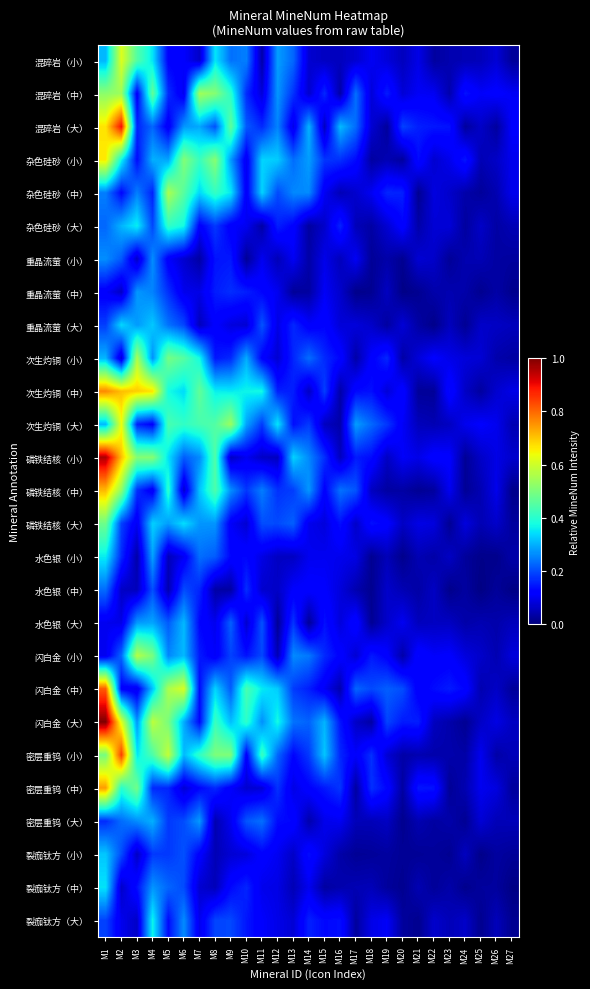

Reading left to right, extract all data points from this chart.

混碎岩（小）: M1=0.3	M2=0.6	M3=0.5	M4=0.4	M5=0.1	M6=0.1	M7=0.1	M8=0.4	M9=0.2	M10=0.3	M11=0.0	M12=0.3	M13=0.2	M14=0.1	M15=0.1	M16=0.1	M17=0.1	M18=0.1	M19=0.1	M20=0.1	M21=0.1	M22=0.0	M23=0.0	M24=0.0	M25=0.1	M26=0.1	M27=0.0
混碎岩（中）: M1=0.5	M2=0.5	M3=0.1	M4=0.5	M5=0.2	M6=0.1	M7=0.5	M8=0.5	M9=0.4	M10=0.2	M11=0.1	M12=0.3	M13=0.2	M14=0.1	M15=0.2	M16=0.0	M17=0.2	M18=0.1	M19=0.2	M20=0.1	M21=0.1	M22=0.1	M23=0.0	M24=0.1	M25=0.1	M26=0.1	M27=0.1
混碎岩（大）: M1=0.7	M2=0.9	M3=0.2	M4=0.2	M5=0.1	M6=0.3	M7=0.3	M8=0.2	M9=0.5	M10=0.2	M11=0.2	M12=0.3	M13=0.1	M14=0.3	M15=0.1	M16=0.3	M17=0.2	M18=0.1	M19=0.0	M20=0.2	M21=0.2	M22=0.1	M23=0.1	M24=0.0	M25=0.1	M26=0.0	M27=0.1
杂色硅砂（小）: M1=0.7	M2=0.4	M3=0.1	M4=0.3	M5=0.3	M6=0.5	M7=0.4	M8=0.5	M9=0.3	M10=0.1	M11=0.3	M12=0.3	M13=0.2	M14=0.3	M15=0.2	M16=0.2	M17=0.1	M18=0.0	M19=0.0	M20=0.0	M21=0.1	M22=0.1	M23=0.1	M24=0.1	M25=0.0	M26=0.1	M27=0.1
杂色硅砂（中）: M1=0.3	M2=0.1	M3=0.3	M4=0.2	M5=0.6	M6=0.5	M7=0.3	M8=0.4	M9=0.4	M10=0.1	M11=0.3	M12=0.2	M13=0.3	M14=0.3	M15=0.1	M16=0.0	M17=0.1	M18=0.1	M19=0.2	M20=0.2	M21=0.0	M22=0.1	M23=0.1	M24=0.0	M25=0.0	M26=0.0	M27=0.1
杂色硅砂（大）: M1=0.2	M2=0.3	M3=0.4	M4=0.2	M5=0.4	M6=0.4	M7=0.1	M8=0.2	M9=0.1	M10=0.1	M11=0.0	M12=0.2	M13=0.1	M14=0.0	M15=0.1	M16=0.2	M17=0.1	M18=0.0	M19=0.1	M20=0.1	M21=0.0	M22=0.1	M23=0.1	M24=0.0	M25=0.1	M26=0.0	M27=0.0
重晶流萤（小）: M1=0.3	M2=0.2	M3=0.1	M4=0.3	M5=0.1	M6=0.1	M7=0.0	M8=0.1	M9=0.1	M10=0.0	M11=0.1	M12=0.0	M13=0.1	M14=0.0	M15=0.1	M16=0.1	M17=0.1	M18=0.0	M19=0.0	M20=0.0	M21=0.1	M22=0.1	M23=0.0	M24=0.0	M25=0.0	M26=0.0	M27=0.0
重晶流萤（中）: M1=0.1	M2=0.1	M3=0.3	M4=0.3	M5=0.2	M6=0.1	M7=0.1	M8=0.2	M9=0.2	M10=0.2	M11=0.1	M12=0.1	M13=0.0	M14=0.0	M15=0.1	M16=0.1	M17=0.0	M18=0.0	M19=0.1	M20=0.0	M21=0.0	M22=0.0	M23=0.0	M24=0.0	M25=0.0	M26=0.0	M27=0.0
重晶流萤（大）: M1=0.2	M2=0.3	M3=0.3	M4=0.3	M5=0.2	M6=0.2	M7=0.1	M8=0.1	M9=0.1	M10=0.1	M11=0.2	M12=0.1	M13=0.2	M14=0.1	M15=0.1	M16=0.1	M17=0.1	M18=0.1	M19=0.0	M20=0.1	M21=0.0	M22=0.0	M23=0.1	M24=0.0	M25=0.1	M26=0.1	M27=0.1
次生灼铜（小）: M1=0.3	M2=0.1	M3=0.6	M4=0.3	M5=0.5	M6=0.5	M7=0.4	M8=0.1	M9=0.2	M10=0.3	M11=0.1	M12=0.1	M13=0.2	M14=0.2	M15=0.2	M16=0.1	M17=0.0	M18=0.1	M19=0.2	M20=0.0	M21=0.1	M22=0.1	M23=0.1	M24=0.1	M25=0.1	M26=0.0	M27=0.0
次生灼铜（中）: M1=0.8	M2=0.7	M3=0.7	M4=0.7	M5=0.4	M6=0.3	M7=0.5	M8=0.4	M9=0.4	M10=0.4	M11=0.4	M12=0.2	M13=0.2	M14=0.1	M15=0.2	M16=0.0	M17=0.1	M18=0.1	M19=0.1	M20=0.1	M21=0.0	M22=0.0	M23=0.1	M24=0.1	M25=0.0	M26=0.1	M27=0.1
次生灼铜（大）: M1=0.3	M2=0.6	M3=0.2	M4=0.1	M5=0.4	M6=0.4	M7=0.4	M8=0.4	M9=0.5	M10=0.3	M11=0.2	M12=0.4	M13=0.1	M14=0.2	M15=0.1	M16=0.0	M17=0.3	M18=0.2	M19=0.2	M20=0.1	M21=0.1	M22=0.0	M23=0.1	M24=0.1	M25=0.1	M26=0.1	M27=0.0
磷铁结核（小）: M1=1.0	M2=0.7	M3=0.5	M4=0.5	M5=0.3	M6=0.2	M7=0.3	M8=0.4	M9=0.1	M10=0.1	M11=0.1	M12=0.1	M13=0.3	M14=0.3	M15=0.2	M16=0.1	M17=0.2	M18=0.1	M19=0.1	M20=0.1	M21=0.1	M22=0.1	M23=0.1	M24=0.0	M25=0.1	M26=0.1	M27=0.1
磷铁结核（中）: M1=0.7	M2=0.5	M3=0.2	M4=0.1	M5=0.4	M6=0.1	M7=0.3	M8=0.4	M9=0.3	M10=0.2	M11=0.2	M12=0.2	M13=0.2	M14=0.3	M15=0.1	M16=0.2	M17=0.2	M18=0.1	M19=0.0	M20=0.0	M21=0.0	M22=0.0	M23=0.1	M24=0.0	M25=0.0	M26=0.1	M27=0.0
磷铁结核（大）: M1=0.5	M2=0.2	M3=0.1	M4=0.3	M5=0.3	M6=0.3	M7=0.3	M8=0.3	M9=0.1	M10=0.1	M11=0.2	M12=0.2	M13=0.2	M14=0.1	M15=0.1	M16=0.1	M17=0.1	M18=0.1	M19=0.1	M20=0.1	M21=0.1	M22=0.1	M23=0.0	M24=0.1	M25=0.0	M26=0.1	M27=0.0
水色银（小）: M1=0.4	M2=0.2	M3=0.0	M4=0.3	M5=0.1	M6=0.1	M7=0.2	M8=0.2	M9=0.1	M10=0.1	M11=0.1	M12=0.1	M13=0.1	M14=0.1	M15=0.1	M16=0.1	M17=0.1	M18=0.0	M19=0.1	M20=0.0	M21=0.0	M22=0.0	M23=0.1	M24=0.0	M25=0.0	M26=0.0	M27=0.0
水色银（中）: M1=0.2	M2=0.1	M3=0.1	M4=0.2	M5=0.0	M6=0.2	M7=0.2	M8=0.0	M9=0.0	M10=0.2	M11=0.1	M12=0.1	M13=0.1	M14=0.1	M15=0.1	M16=0.1	M17=0.0	M18=0.0	M19=0.1	M20=0.0	M21=0.0	M22=0.1	M23=0.0	M24=0.0	M25=0.0	M26=0.0	M27=0.0
水色银（大）: M1=0.1	M2=0.1	M3=0.3	M4=0.3	M5=0.2	M6=0.3	M7=0.1	M8=0.1	M9=0.2	M10=0.1	M11=0.2	M12=0.0	M13=0.2	M14=0.0	M15=0.1	M16=0.1	M17=0.1	M18=0.0	M19=0.1	M20=0.1	M21=0.1	M22=0.1	M23=0.1	M24=0.0	M25=0.0	M26=0.0	M27=0.1
闪白金（小）: M1=0.1	M2=0.2	M3=0.6	M4=0.5	M5=0.3	M6=0.3	M7=0.2	M8=0.1	M9=0.2	M10=0.1	M11=0.2	M12=0.0	M13=0.3	M14=0.2	M15=0.2	M16=0.1	M17=0.1	M18=0.1	M19=0.1	M20=0.0	M21=0.1	M22=0.1	M23=0.1	M24=0.1	M25=0.1	M26=0.0	M27=0.1
闪白金（中）: M1=0.8	M2=0.1	M3=0.1	M4=0.3	M5=0.6	M6=0.6	M7=0.1	M8=0.3	M9=0.2	M10=0.4	M11=0.4	M12=0.3	M13=0.2	M14=0.2	M15=0.1	M16=0.0	M17=0.2	M18=0.2	M19=0.2	M20=0.2	M21=0.1	M22=0.1	M23=0.2	M24=0.1	M25=0.0	M26=0.1	M27=0.0
闪白金（大）: M1=1.0	M2=0.6	M3=0.3	M4=0.6	M5=0.5	M6=0.3	M7=0.1	M8=0.4	M9=0.3	M10=0.4	M11=0.3	M12=0.4	M13=0.2	M14=0.2	M15=0.3	M16=0.1	M17=0.1	M18=0.0	M19=0.2	M20=0.2	M21=0.2	M22=0.1	M23=0.0	M24=0.0	M25=0.1	M26=0.1	M27=0.1
密层重钨（小）: M1=0.5	M2=0.8	M3=0.4	M4=0.4	M5=0.6	M6=0.3	M7=0.4	M8=0.5	M9=0.5	M10=0.1	M11=0.4	M12=0.2	M13=0.1	M14=0.2	M15=0.3	M16=0.2	M17=0.1	M18=0.2	M19=0.1	M20=0.0	M21=0.0	M22=0.0	M23=0.0	M24=0.0	M25=0.1	M26=0.0	M27=0.1
密层重钨（中）: M1=0.7	M2=0.4	M3=0.5	M4=0.2	M5=0.2	M6=0.1	M7=0.1	M8=0.2	M9=0.1	M10=0.1	M11=0.1	M12=0.2	M13=0.1	M14=0.1	M15=0.1	M16=0.2	M17=0.0	M18=0.2	M19=0.1	M20=0.0	M21=0.1	M22=0.1	M23=0.0	M24=0.0	M25=0.1	M26=0.1	M27=0.0
密层重钨（大）: M1=0.2	M2=0.2	M3=0.3	M4=0.3	M5=0.2	M6=0.2	M7=0.3	M8=0.0	M9=0.1	M10=0.2	M11=0.2	M12=0.1	M13=0.1	M14=0.0	M15=0.1	M16=0.1	M17=0.1	M18=0.1	M19=0.1	M20=0.0	M21=0.0	M22=0.0	M23=0.0	M24=0.0	M25=0.1	M26=0.0	M27=0.1
裂痂钛方（小）: M1=0.3	M2=0.2	M3=0.1	M4=0.2	M5=0.2	M6=0.2	M7=0.1	M8=0.0	M9=0.1	M10=0.1	M11=0.1	M12=0.1	M13=0.1	M14=0.1	M15=0.1	M16=0.0	M17=0.0	M18=0.0	M19=0.0	M20=0.0	M21=0.0	M22=0.0	M23=0.0	M24=0.1	M25=0.0	M26=0.0	M27=0.0
裂痂钛方（中）: M1=0.3	M2=0.1	M3=0.1	M4=0.3	M5=0.2	M6=0.2	M7=0.1	M8=0.1	M9=0.1	M10=0.2	M11=0.1	M12=0.1	M13=0.0	M14=0.1	M15=0.0	M16=0.0	M17=0.0	M18=0.1	M19=0.0	M20=0.0	M21=0.0	M22=0.0	M23=0.0	M24=0.0	M25=0.0	M26=0.0	M27=0.0
裂痂钛方（大）: M1=0.2	M2=0.1	M3=0.1	M4=0.4	M5=0.1	M6=0.3	M7=0.1	M8=0.2	M9=0.2	M10=0.1	M11=0.1	M12=0.1	M13=0.1	M14=0.2	M15=0.1	M16=0.1	M17=0.0	M18=0.1	M19=0.1	M20=0.0	M21=0.0	M22=0.1	M23=0.1	M24=0.1	M25=0.0	M26=0.1	M27=0.0